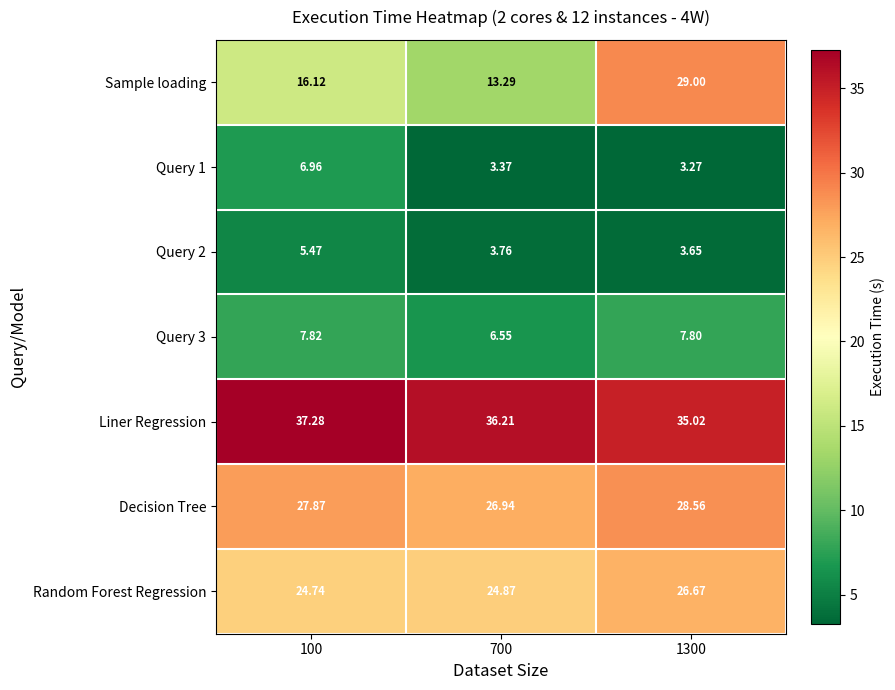

Which series has the widest spread of values?

Sample loading